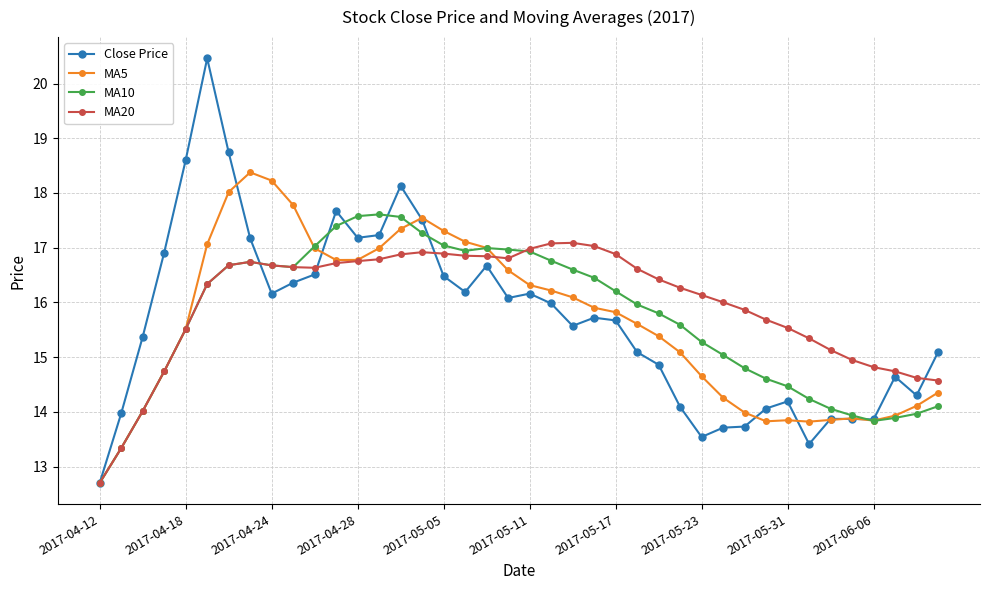

What is the minimum value shown in the chart?

12.7